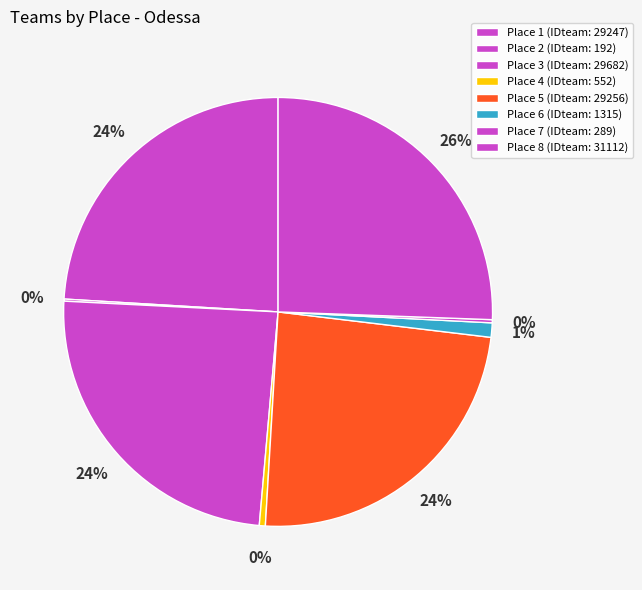

Count the number of slices in the pie.

8